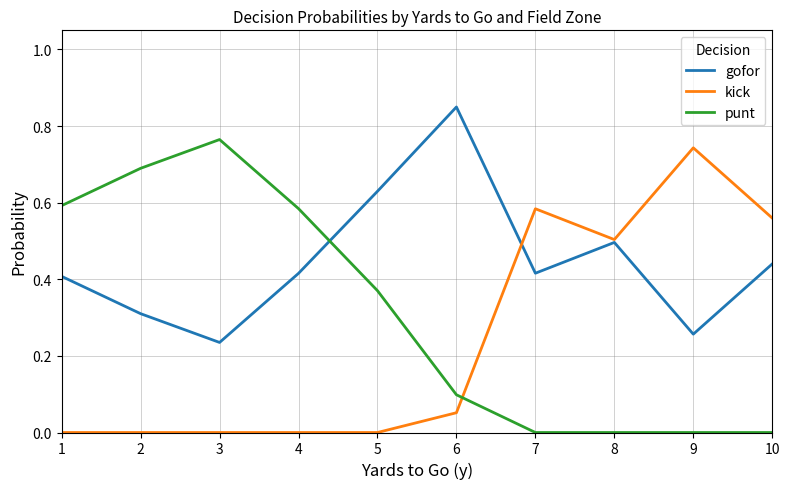

At how many categories does at least one series exceed 0?

10